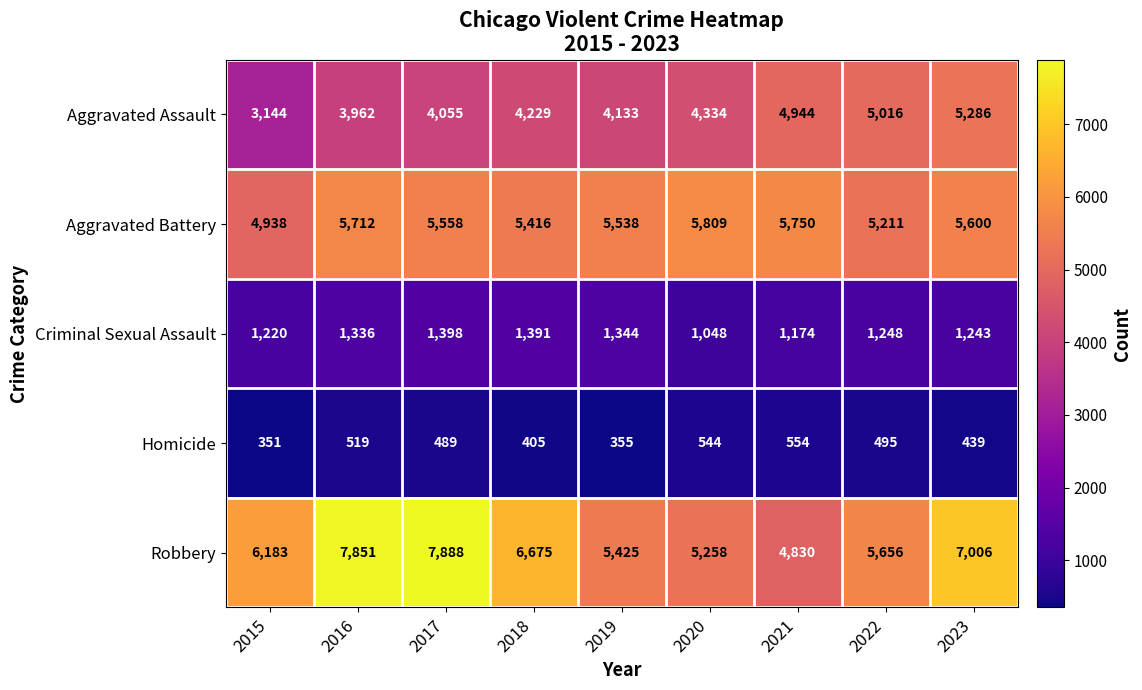

Between 2021 and 2022, which series saw the biggest shift?

Robbery